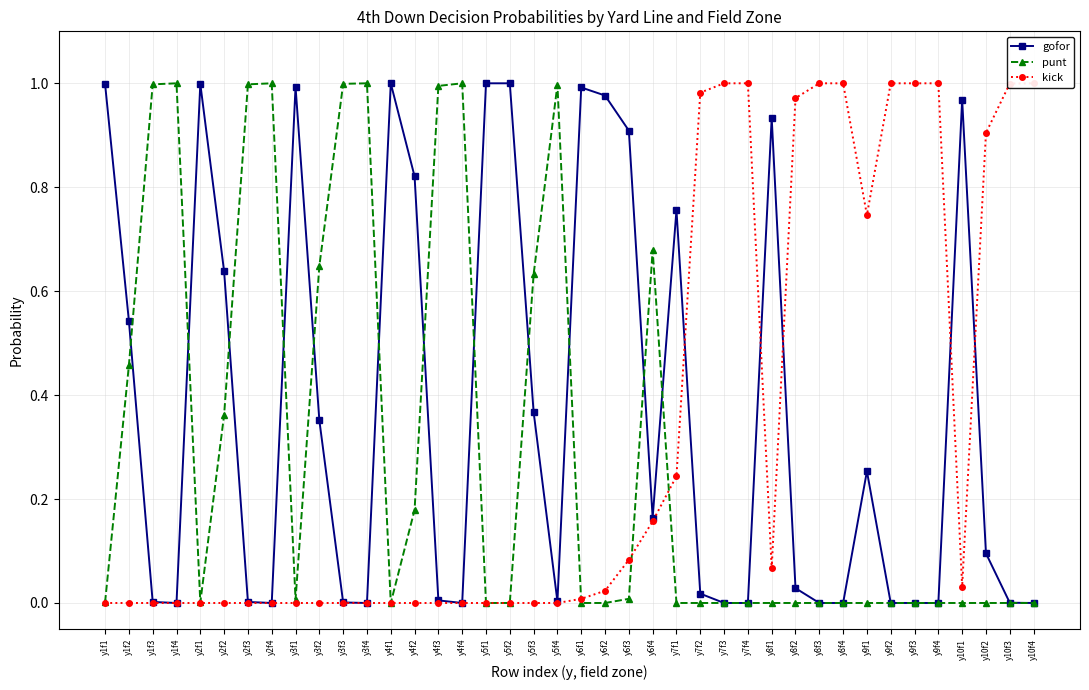

Reading left to right, what are all the values shown in this chart?

gofor: y1f1=1.0	y1f2=0.5	y1f3=0.0	y1f4=0.0	y2f1=1.0	y2f2=0.6	y2f3=0.0	y2f4=0.0	y3f1=1.0	y3f2=0.4	y3f3=0.0	y3f4=0.0	y4f1=1.0	y4f2=0.8	y4f3=0.0	y4f4=0.0	y5f1=1.0	y5f2=1.0	y5f3=0.4	y5f4=0.0	y6f1=1.0	y6f2=1.0	y6f3=0.9	y6f4=0.2	y7f1=0.8	y7f2=0.0	y7f3=0.0	y7f4=0.0	y8f1=0.9	y8f2=0.0	y8f3=0.0	y8f4=0.0	y9f1=0.3	y9f2=0.0	y9f3=0.0	y9f4=0.0	y10f1=1.0	y10f2=0.1	y10f3=0.0	y10f4=0.0
punt: y1f1=0.0	y1f2=0.5	y1f3=1.0	y1f4=1.0	y2f1=0.0	y2f2=0.4	y2f3=1.0	y2f4=1.0	y3f1=0.0	y3f2=0.6	y3f3=1.0	y3f4=1.0	y4f1=0.0	y4f2=0.2	y4f3=1.0	y4f4=1.0	y5f1=0.0	y5f2=0.0	y5f3=0.6	y5f4=1.0	y6f1=0.0	y6f2=0.0	y6f3=0.0	y6f4=0.7	y7f1=0.0	y7f2=0.0	y7f3=0.0	y7f4=0.0	y8f1=0.0	y8f2=0.0	y8f3=0.0	y8f4=0.0	y9f1=0.0	y9f2=0.0	y9f3=0.0	y9f4=0.0	y10f1=0.0	y10f2=0.0	y10f3=0.0	y10f4=0.0
kick: y1f1=0.0	y1f2=0.0	y1f3=0.0	y1f4=0.0	y2f1=0.0	y2f2=0.0	y2f3=0.0	y2f4=0.0	y3f1=0.0	y3f2=0.0	y3f3=0.0	y3f4=0.0	y4f1=0.0	y4f2=0.0	y4f3=0.0	y4f4=0.0	y5f1=0.0	y5f2=0.0	y5f3=0.0	y5f4=0.0	y6f1=0.0	y6f2=0.0	y6f3=0.1	y6f4=0.2	y7f1=0.2	y7f2=1.0	y7f3=1.0	y7f4=1.0	y8f1=0.1	y8f2=1.0	y8f3=1.0	y8f4=1.0	y9f1=0.7	y9f2=1.0	y9f3=1.0	y9f4=1.0	y10f1=0.0	y10f2=0.9	y10f3=1.0	y10f4=1.0